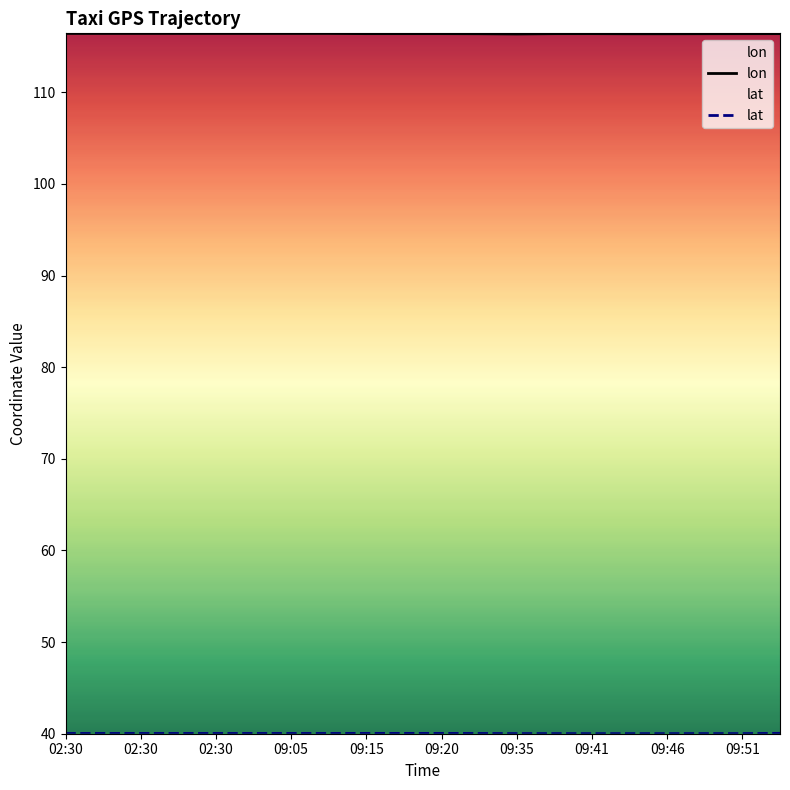

True or false: lat and lon cross at least once.

False